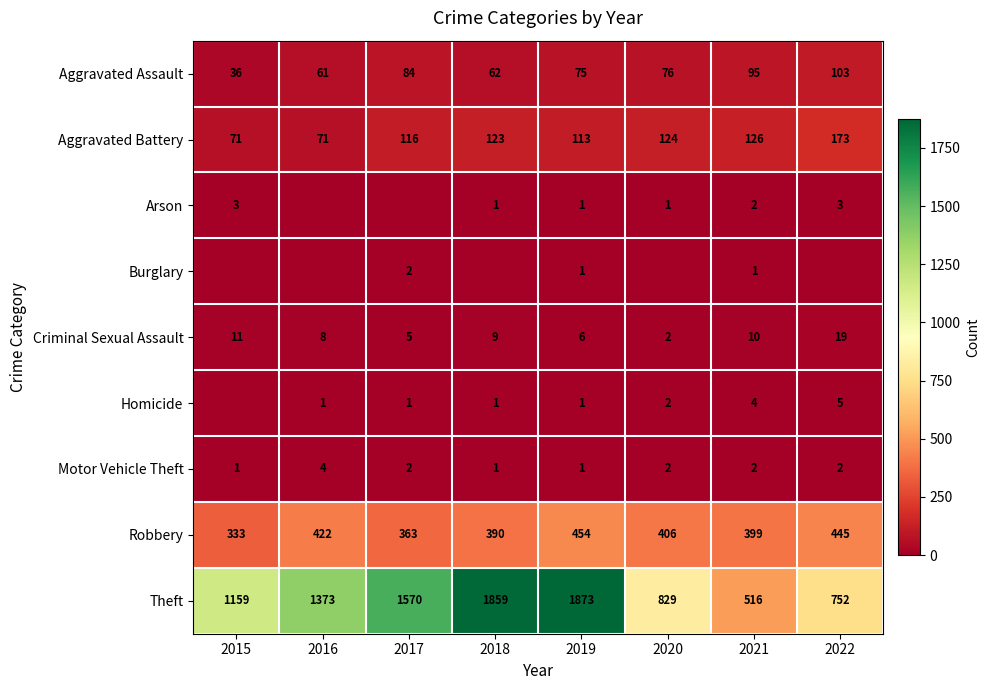

List the labels in order of Aggravated Assault value, smallest first.

2015, 2016, 2018, 2019, 2020, 2017, 2021, 2022